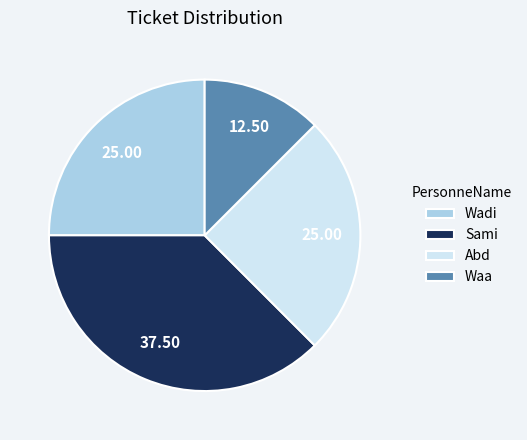

Count the number of slices in the pie.

4